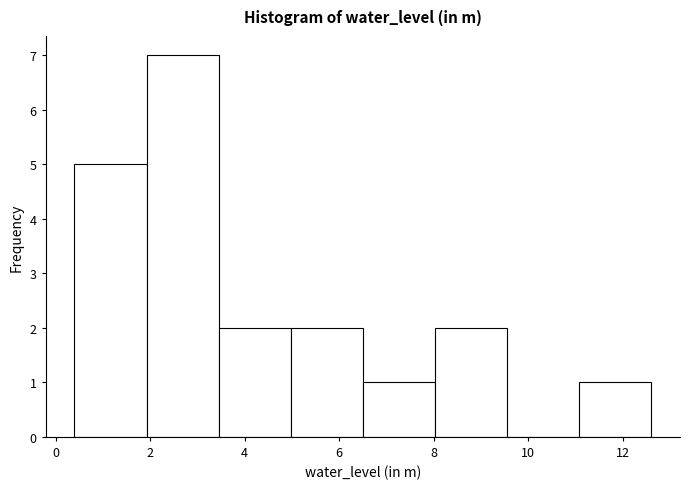

Reading left to right, transcribe this chart: for each bar, give the range it covers on the x-axis and its height. Neither the bar edges nor the heights are printed on the chart, so give them approximately, as read against the axes.

0.4 to 2.0: 5
2.0 to 3.4: 7
3.4 to 5.0: 2
5.0 to 6.6: 2
6.6 to 8.0: 1
8.0 to 9.6: 2
9.6 to 11.0: 0
11.0 to 12.6: 1